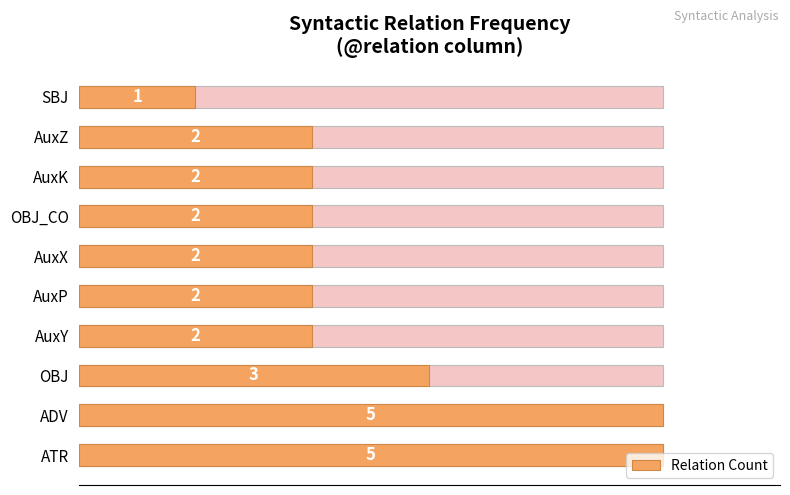

What is the sum of all values?

26